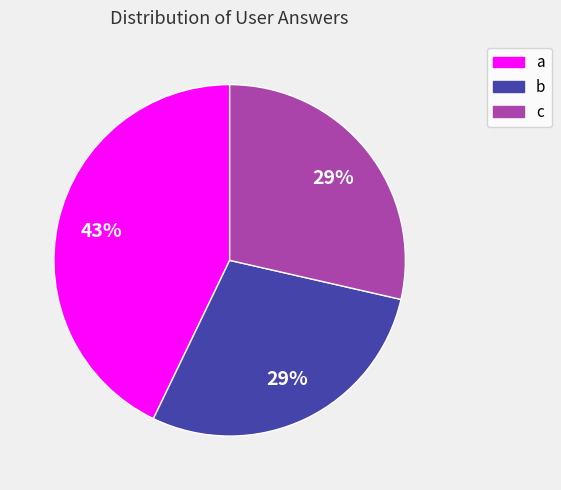

What is the largest slice in the pie chart?

a